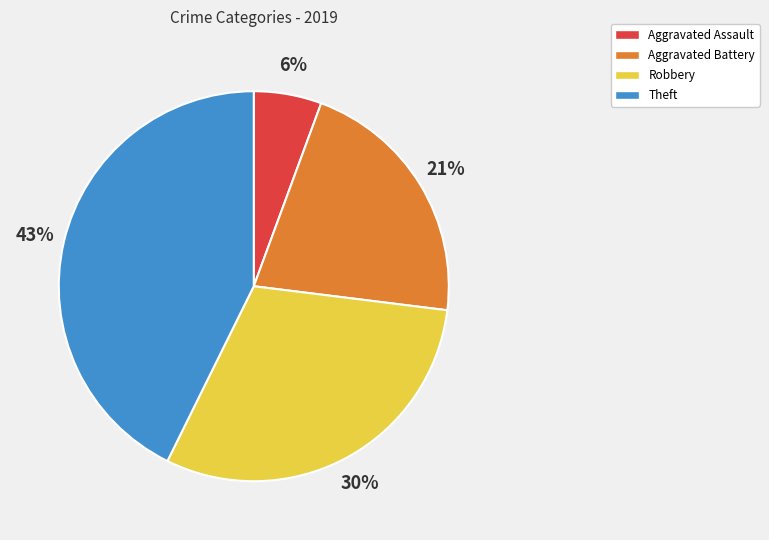

Is it true that Theft is 51% of the pie?

False